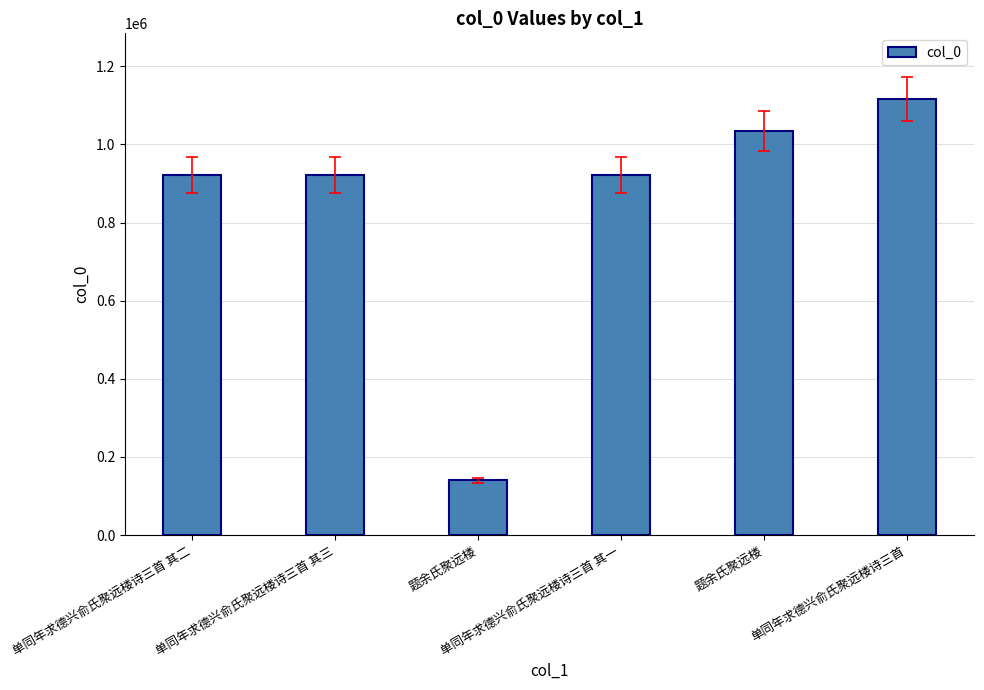

Are the bars horizontal?

No